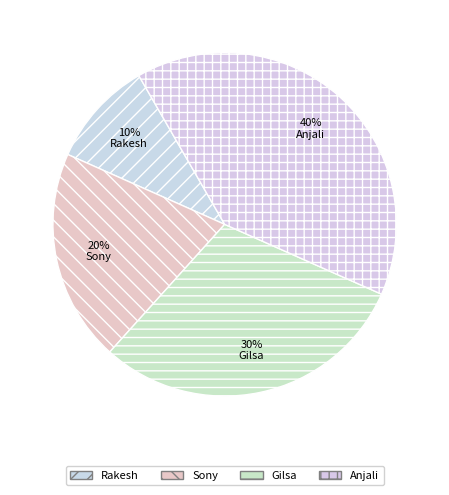

To the nearest percent, what percentage of the pie is Anjali?

40%